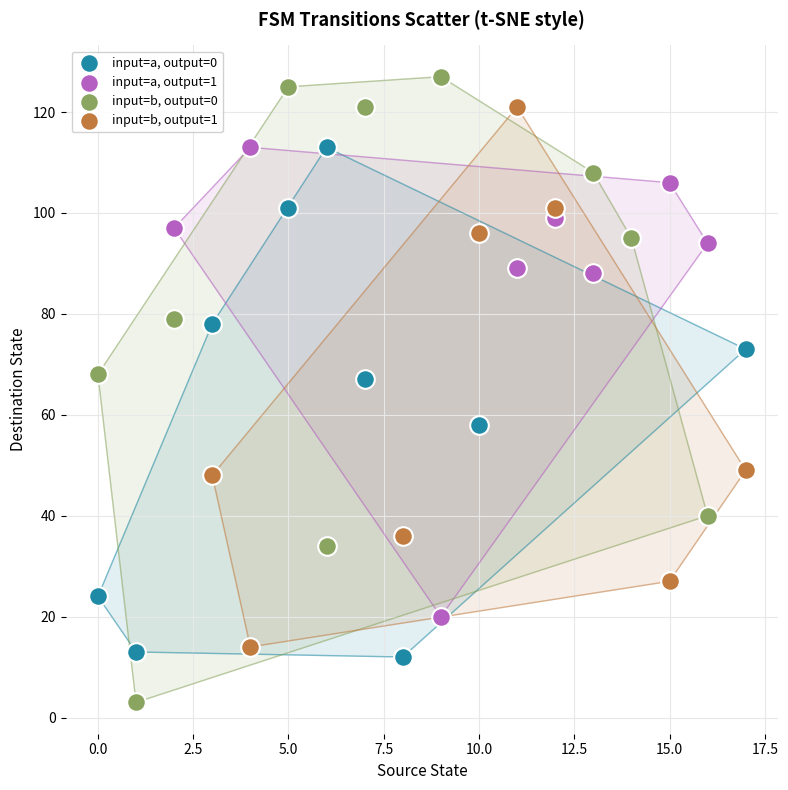

Which series reaches the minimum Y coordinate?

input=b, output=0